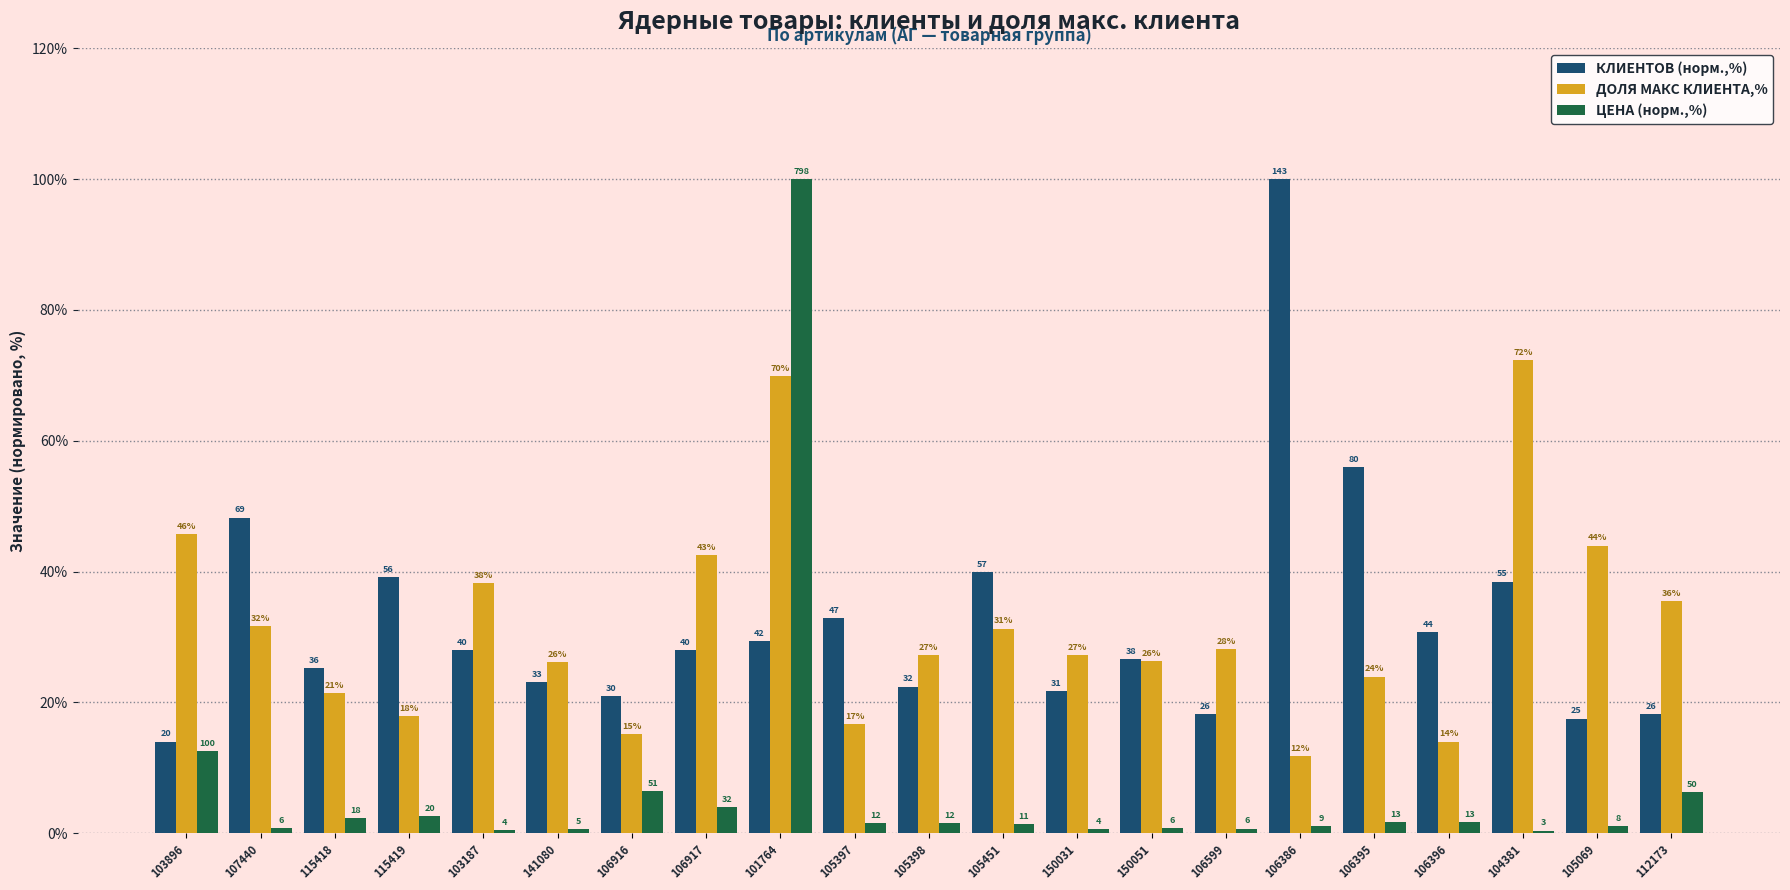

Does the chart contain stacked bars?

No